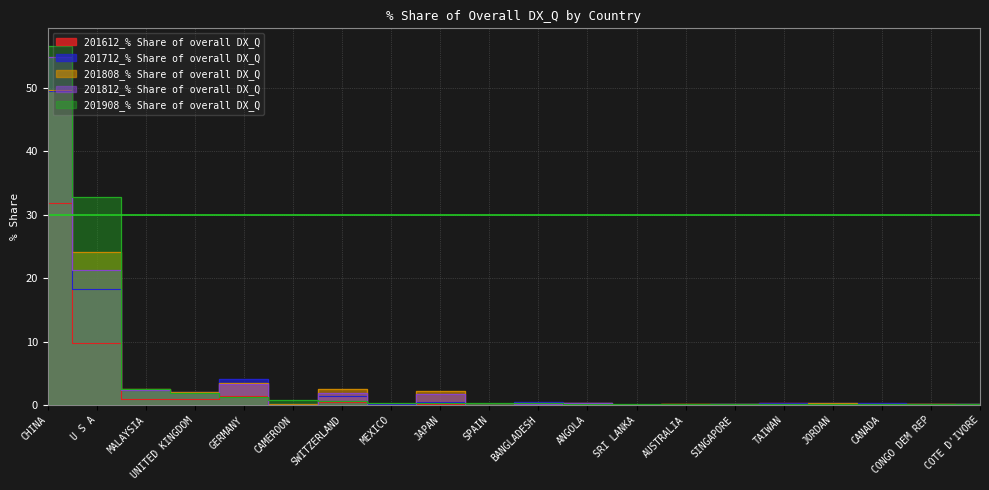

Count the number of categories in the chart.

20